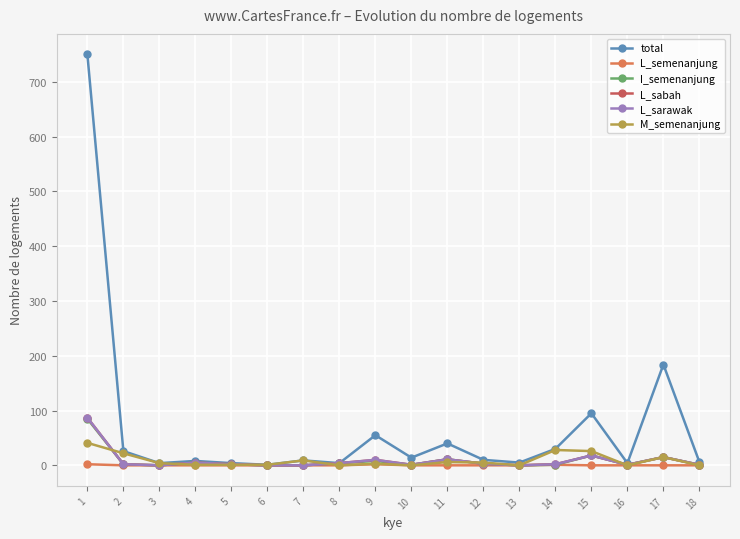

Is this an area chart (filled region under the line)?

No